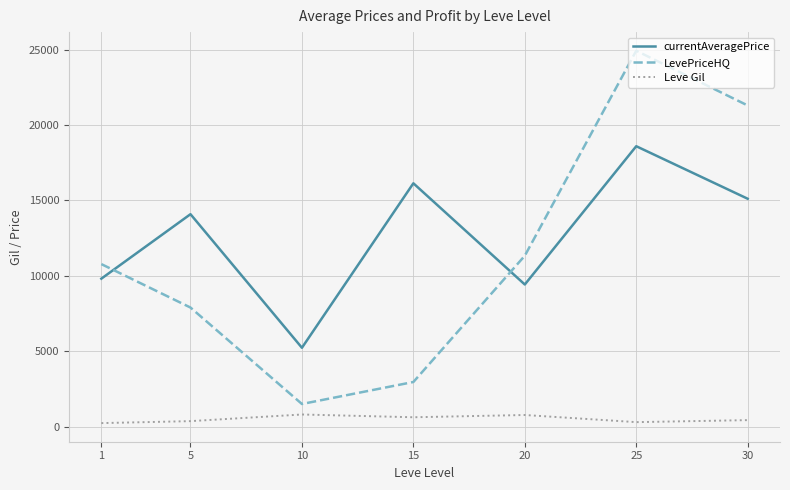

The value of currentAveragePrice at 15 is 22173.0. True or false?

False